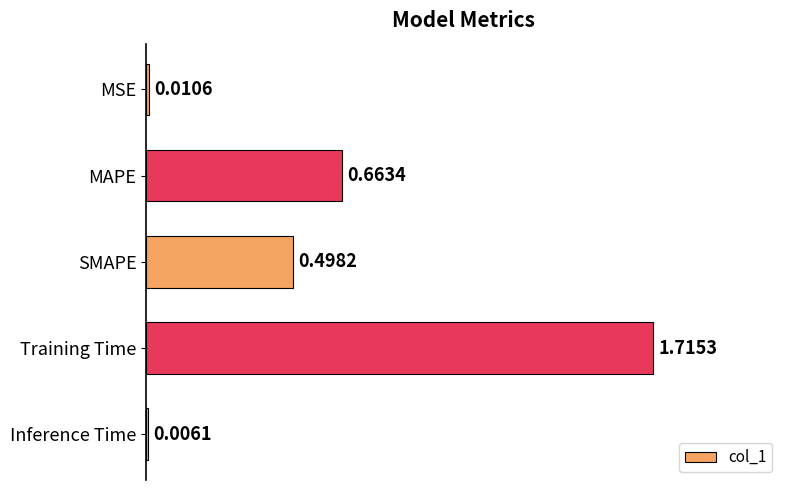

What is the sum of the values at Training Time and SMAPE?

2.2